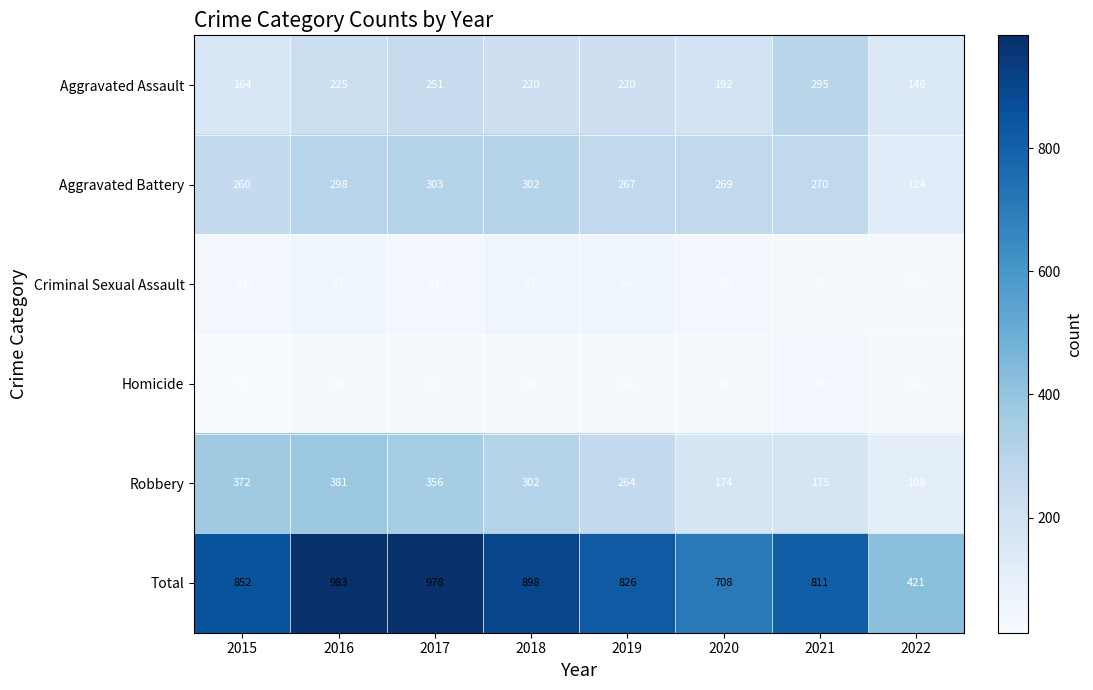

True or false: Total has a value of 421 at 2022.

True